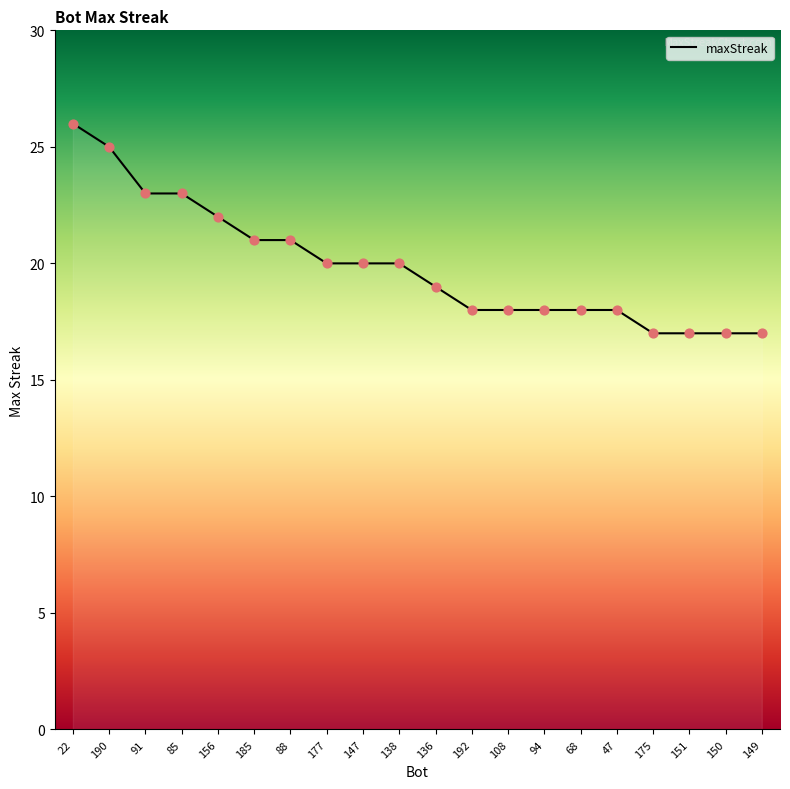

Between 85 and 68, which is larger?

85